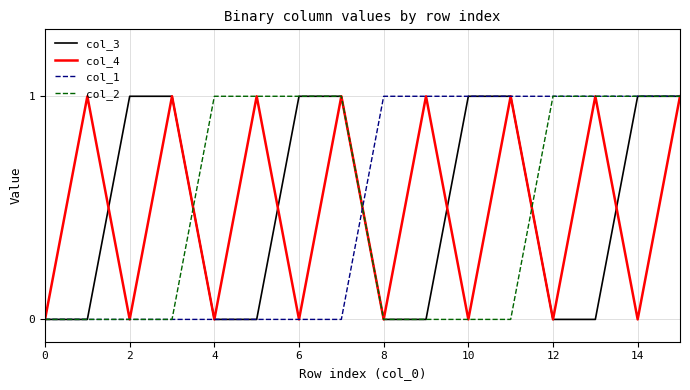

What are all the series names shown in the legend?

col_3, col_4, col_1, col_2